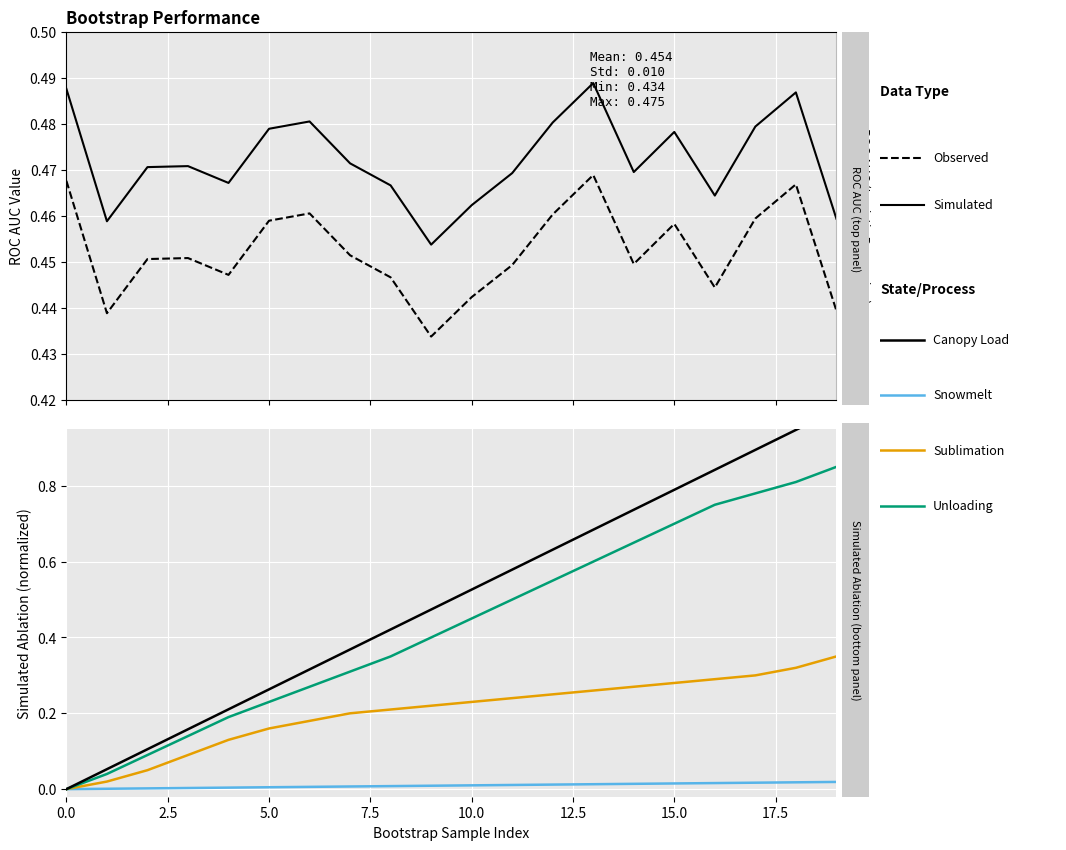

True or false: Unloading has more than 2 points higher than both neighbors.

False